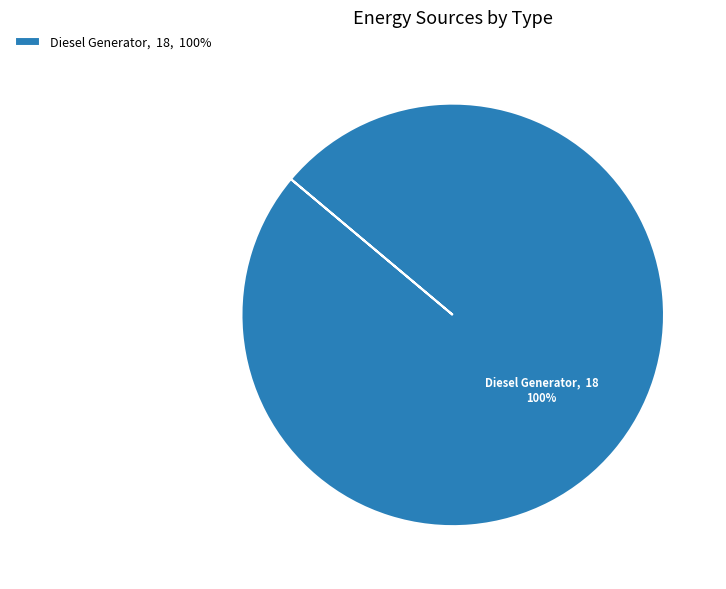

Rank the categories by value from highest to lowest.

Diesel Generator